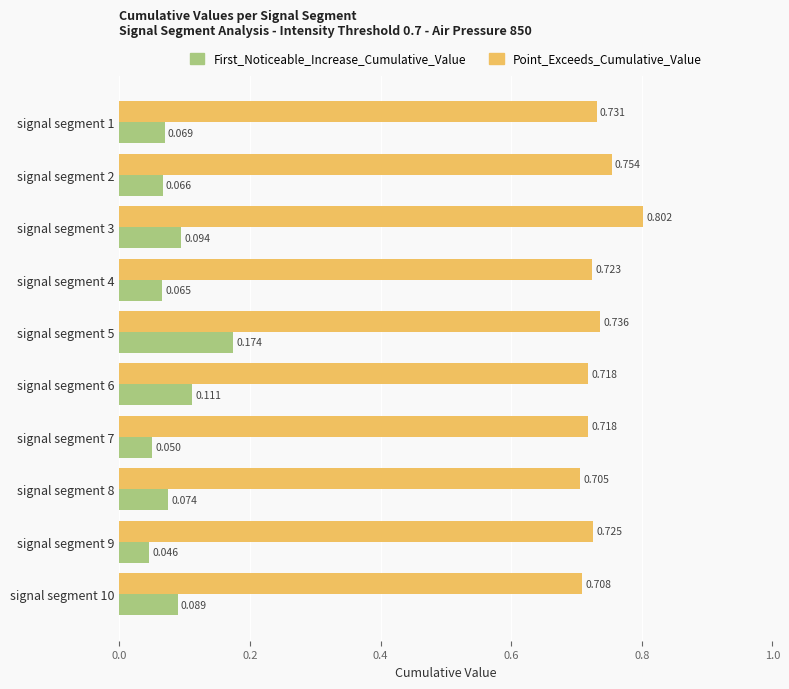

What are all the series names shown in the legend?

First_Noticeable_Increase_Cumulative_Value, Point_Exceeds_Cumulative_Value